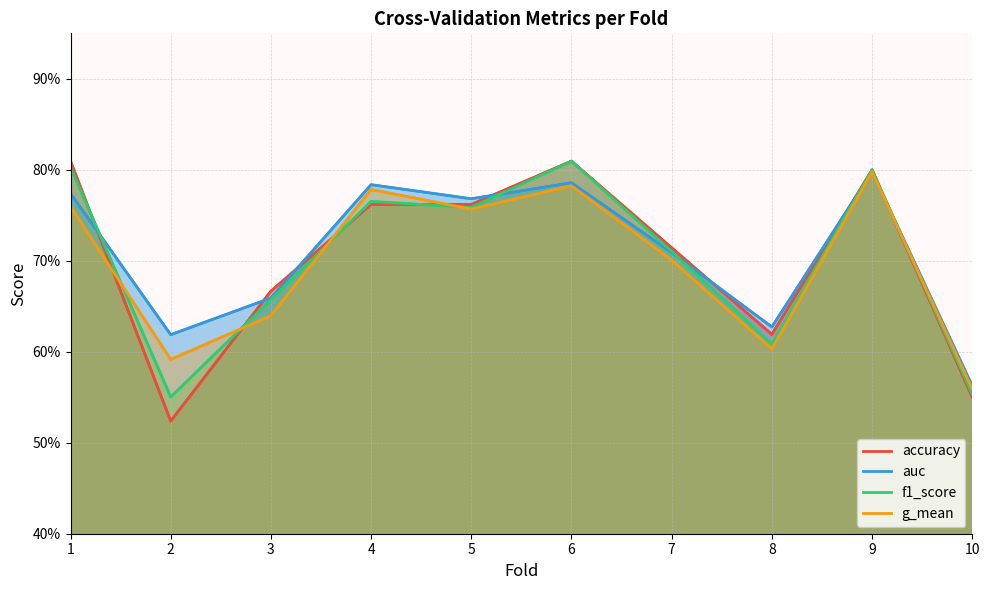

How many lines are shown in the chart?

4